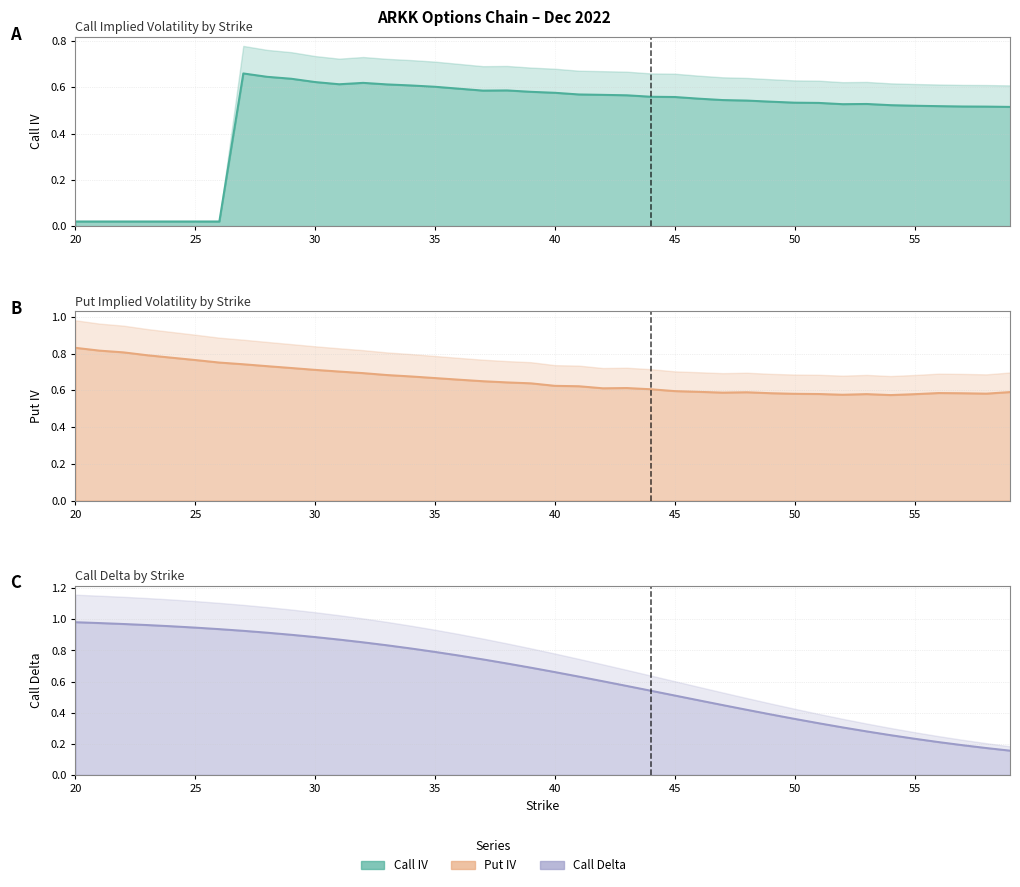

Where do Call Delta and Call IV first cross each other?

43 and 44